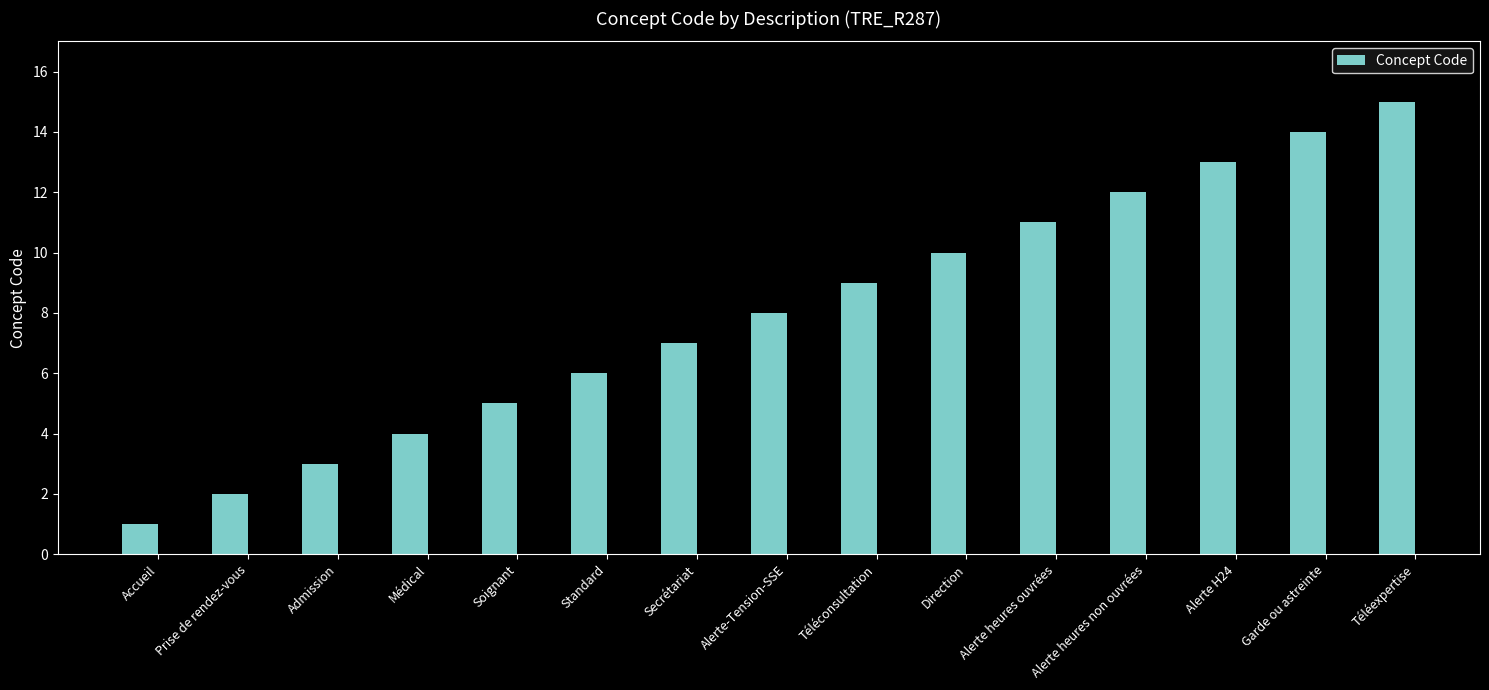

What is the change in value from Admission to Téléconsultation?

+6